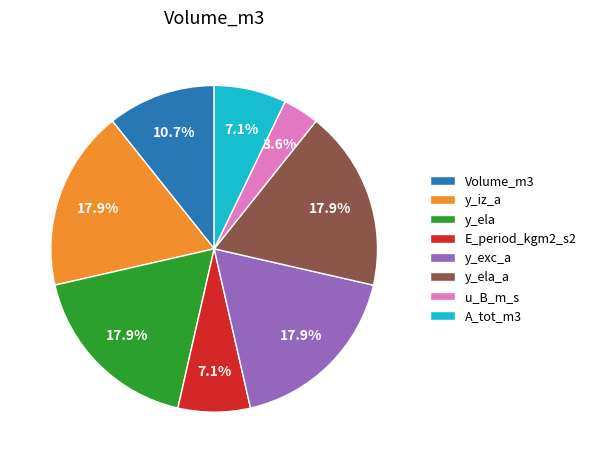

Is u_B_m_s the majority of the pie?

No